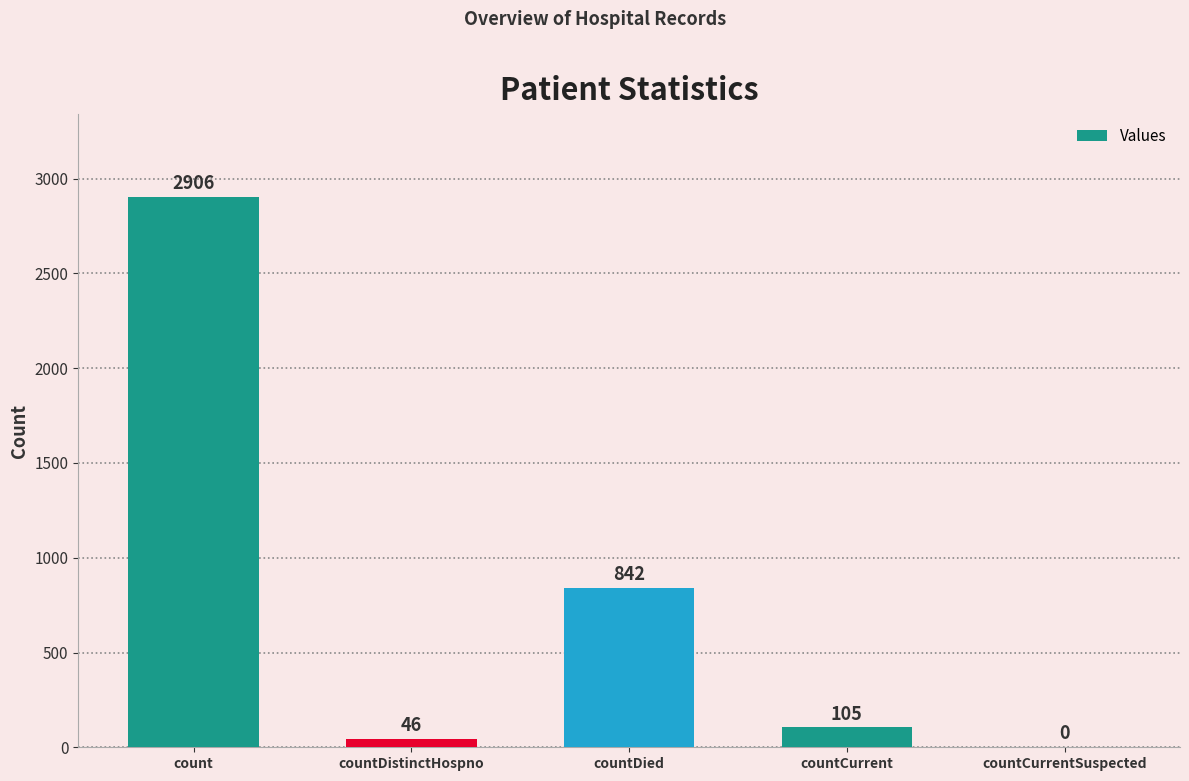

At which label does the data first exceed 105?

count